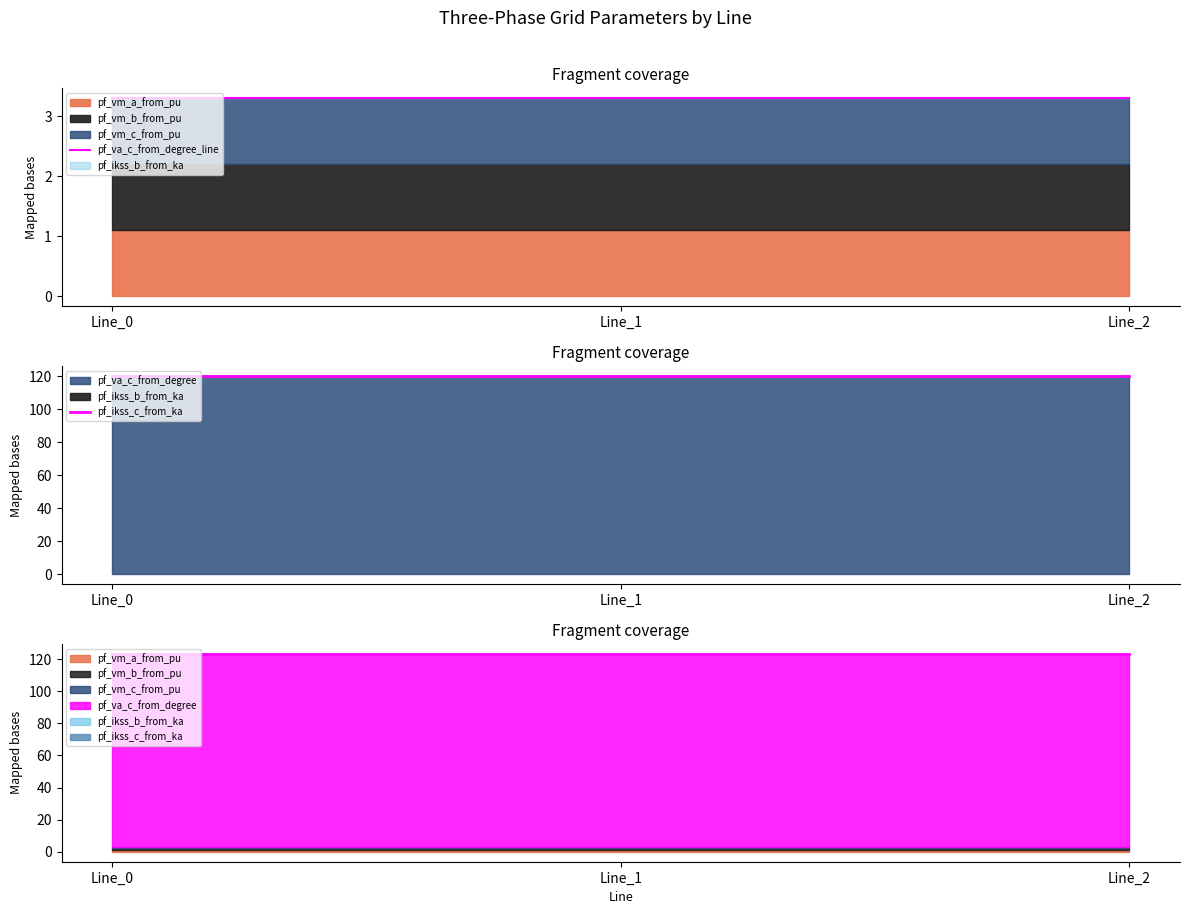

At which category is the sum across all series the highest?

Line_2